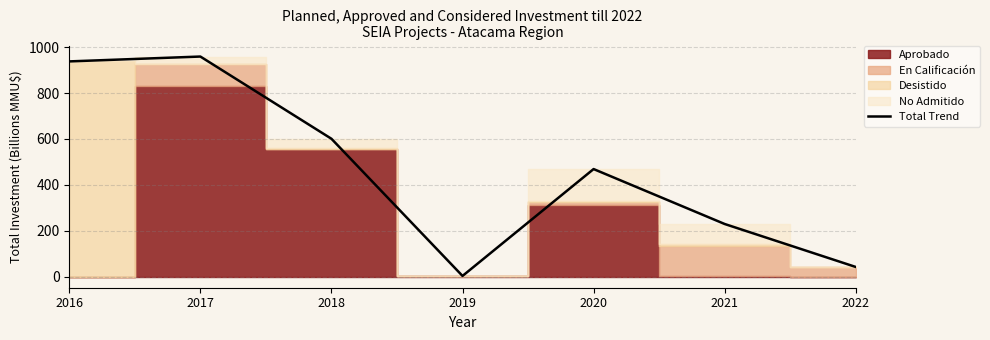

Rank the categories by value from lowest to highest.

2019, 2022, 2021, 2020, 2018, 2016, 2017